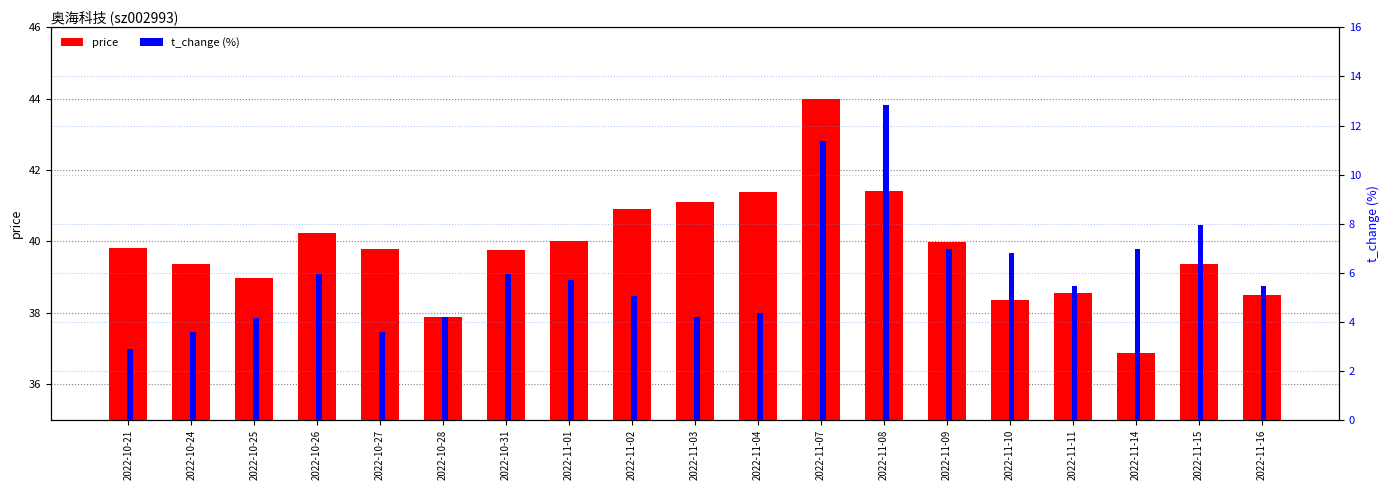

What is the average value of the price series?

39.8